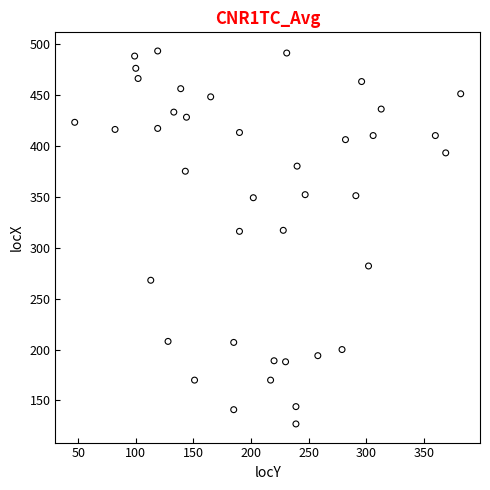

What is the range of X values (max minus min)?

335